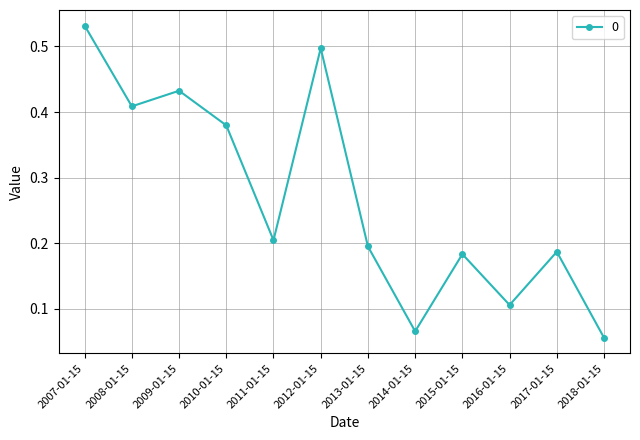

Which has a higher value, 2014-01-15 or 2012-01-15?

2012-01-15